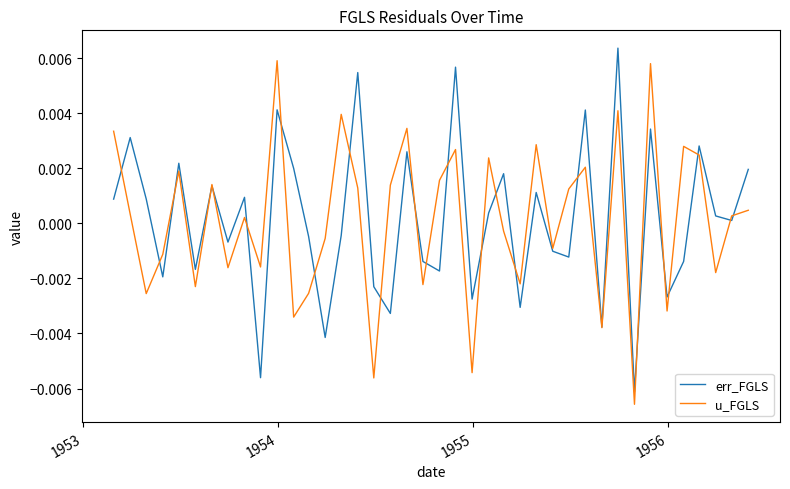

What are all the series names shown in the legend?

err_FGLS, u_FGLS